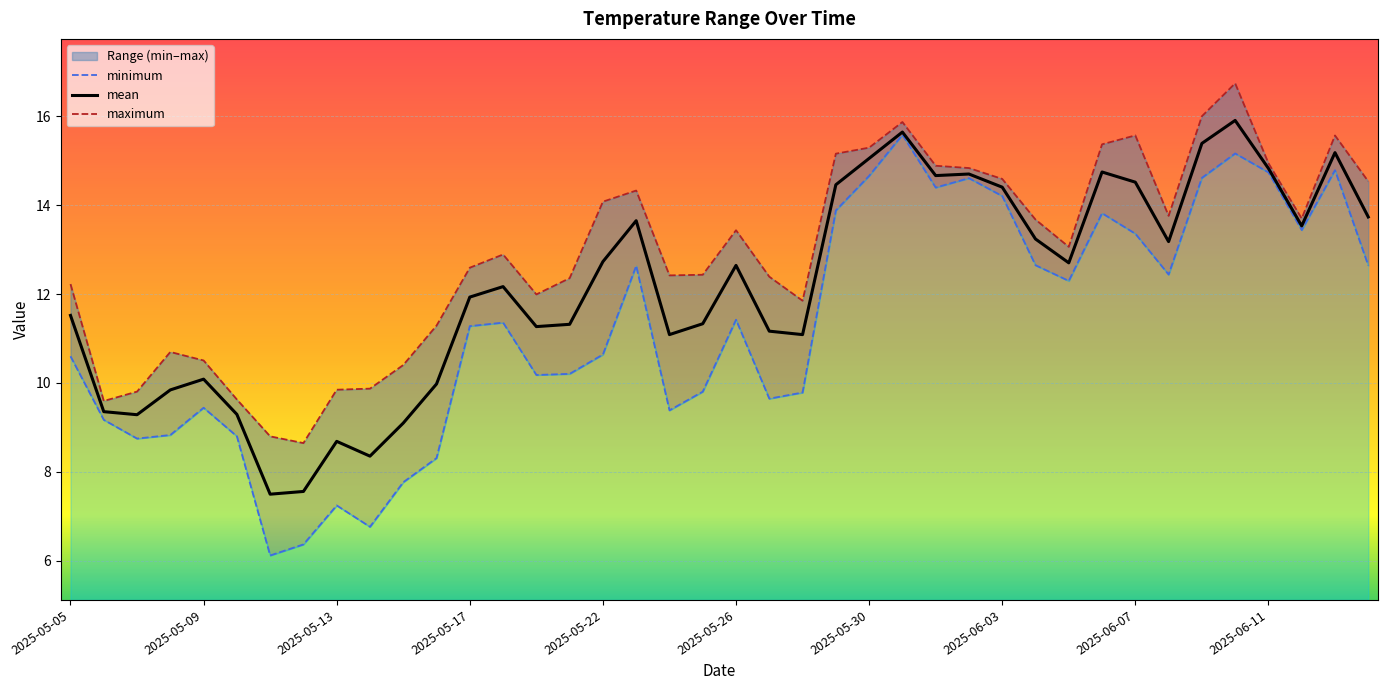

True or false: mean and maximum intersect in this chart.

False